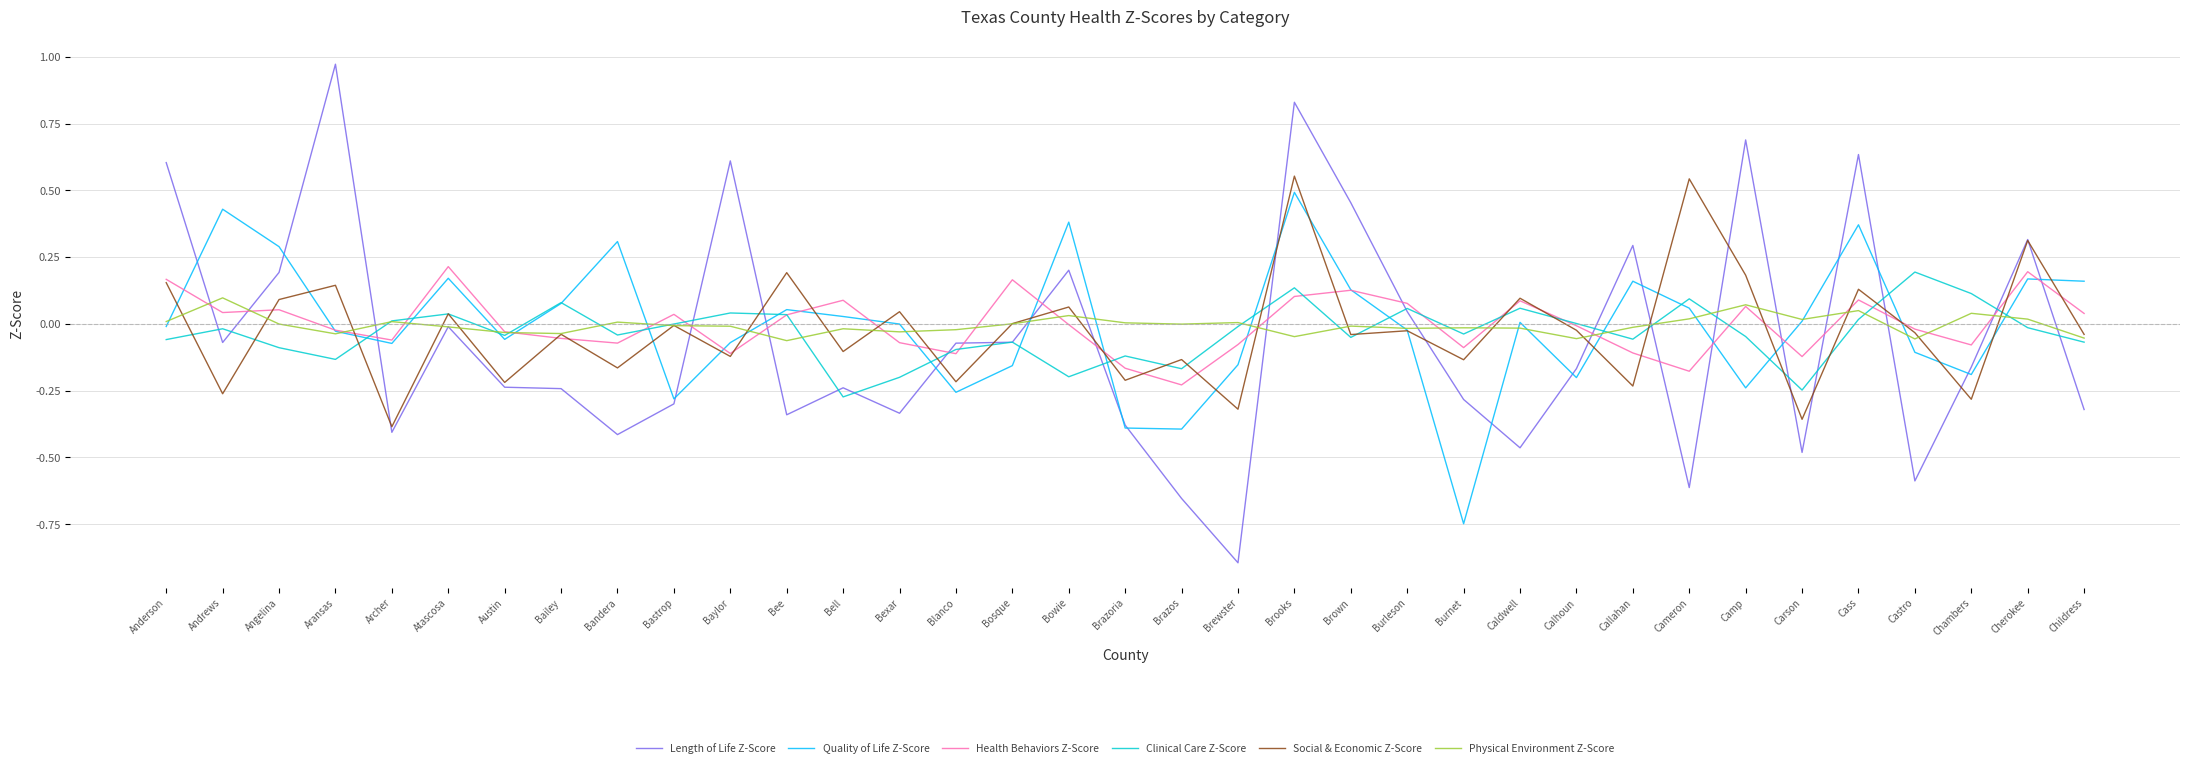

At which label does Length of Life Z-Score reach its peak?

Aransas